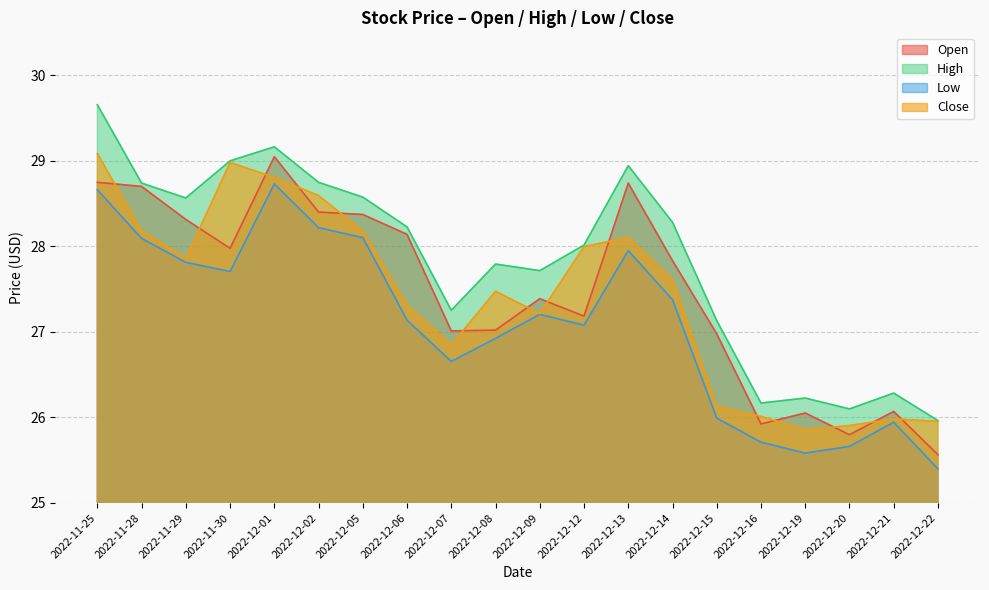

Reading left to right, extract all data points from this chart.

Open: 2022-11-25=28.7	2022-11-28=28.7	2022-11-29=28.3	2022-11-30=28.0	2022-12-01=29.0	2022-12-02=28.4	2022-12-05=28.4	2022-12-06=28.1	2022-12-07=27.0	2022-12-08=27.0	2022-12-09=27.4	2022-12-12=27.2	2022-12-13=28.7	2022-12-14=27.8	2022-12-15=27.0	2022-12-16=25.9	2022-12-19=26.1	2022-12-20=25.8	2022-12-21=26.1	2022-12-22=25.6
High: 2022-11-25=29.7	2022-11-28=28.7	2022-11-29=28.6	2022-11-30=29.0	2022-12-01=29.2	2022-12-02=28.7	2022-12-05=28.6	2022-12-06=28.2	2022-12-07=27.3	2022-12-08=27.8	2022-12-09=27.7	2022-12-12=28.0	2022-12-13=28.9	2022-12-14=28.3	2022-12-15=27.1	2022-12-16=26.2	2022-12-19=26.2	2022-12-20=26.1	2022-12-21=26.3	2022-12-22=26.0
Low: 2022-11-25=28.7	2022-11-28=28.1	2022-11-29=27.8	2022-11-30=27.7	2022-12-01=28.7	2022-12-02=28.2	2022-12-05=28.1	2022-12-06=27.1	2022-12-07=26.7	2022-12-08=26.9	2022-12-09=27.2	2022-12-12=27.1	2022-12-13=27.9	2022-12-14=27.4	2022-12-15=26.0	2022-12-16=25.7	2022-12-19=25.6	2022-12-20=25.7	2022-12-21=25.9	2022-12-22=25.4
Close: 2022-11-25=29.1	2022-11-28=28.2	2022-11-29=27.9	2022-11-30=29.0	2022-12-01=28.8	2022-12-02=28.6	2022-12-05=28.2	2022-12-06=27.3	2022-12-07=26.8	2022-12-08=27.5	2022-12-09=27.2	2022-12-12=28.0	2022-12-13=28.1	2022-12-14=27.6	2022-12-15=26.1	2022-12-16=26.0	2022-12-19=25.9	2022-12-20=25.9	2022-12-21=26.0	2022-12-22=26.0